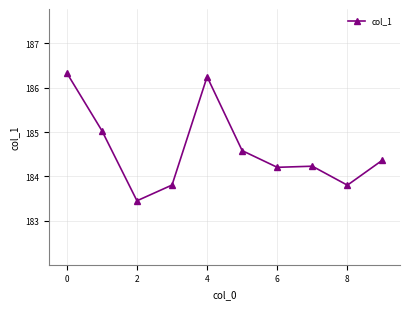

What is the average value?

184.6